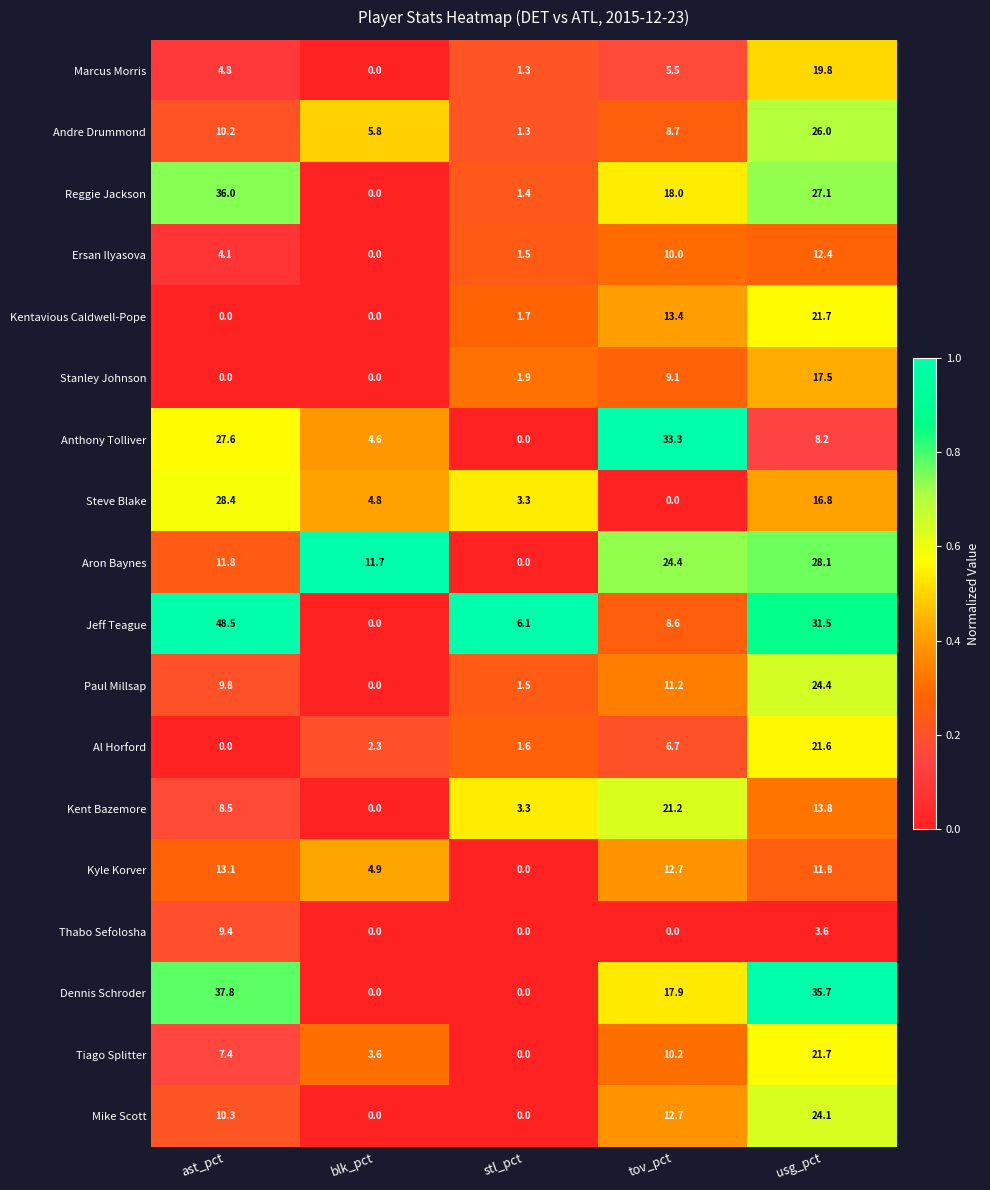

What is the total value across all series at blk_pct?

37.7